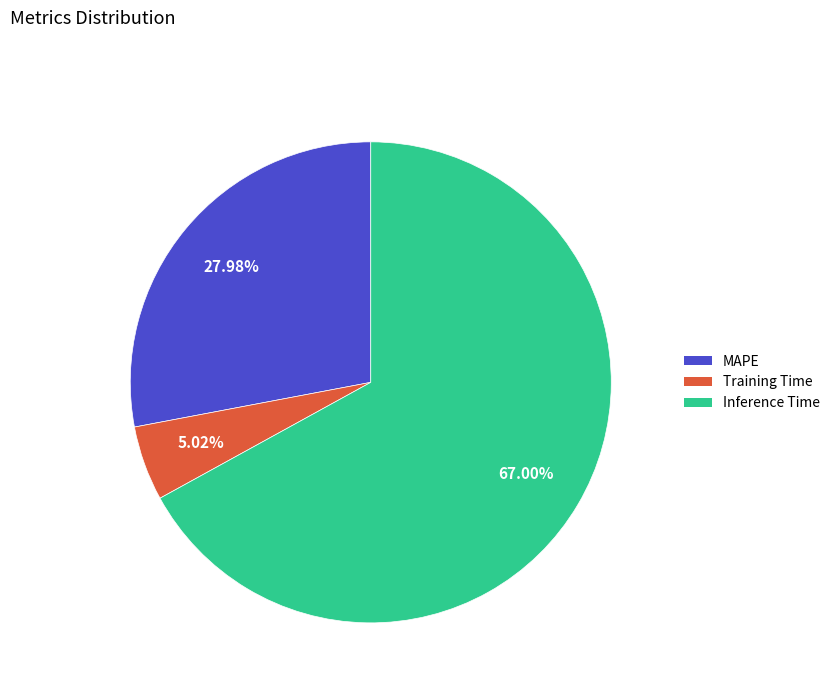

Between Inference Time and Training Time, which is larger?

Inference Time